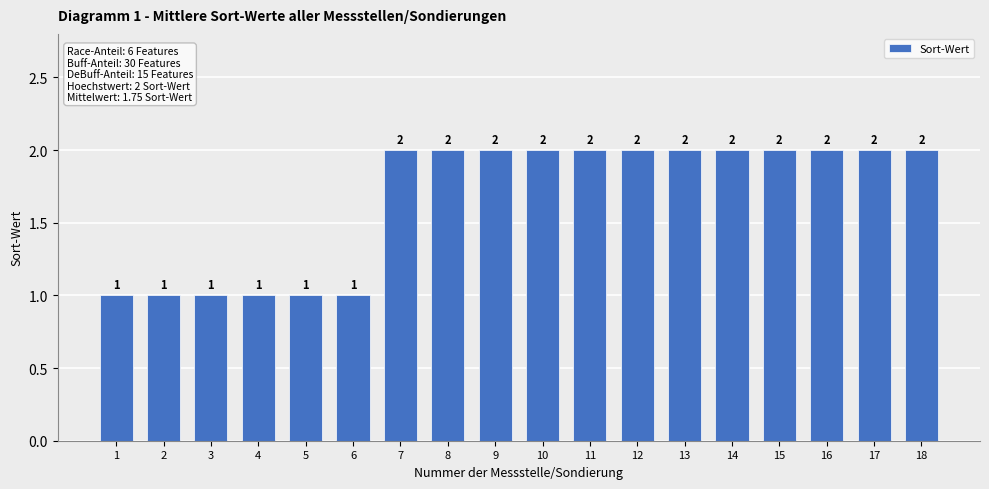

What is the difference between the values at 2 and 15?

1